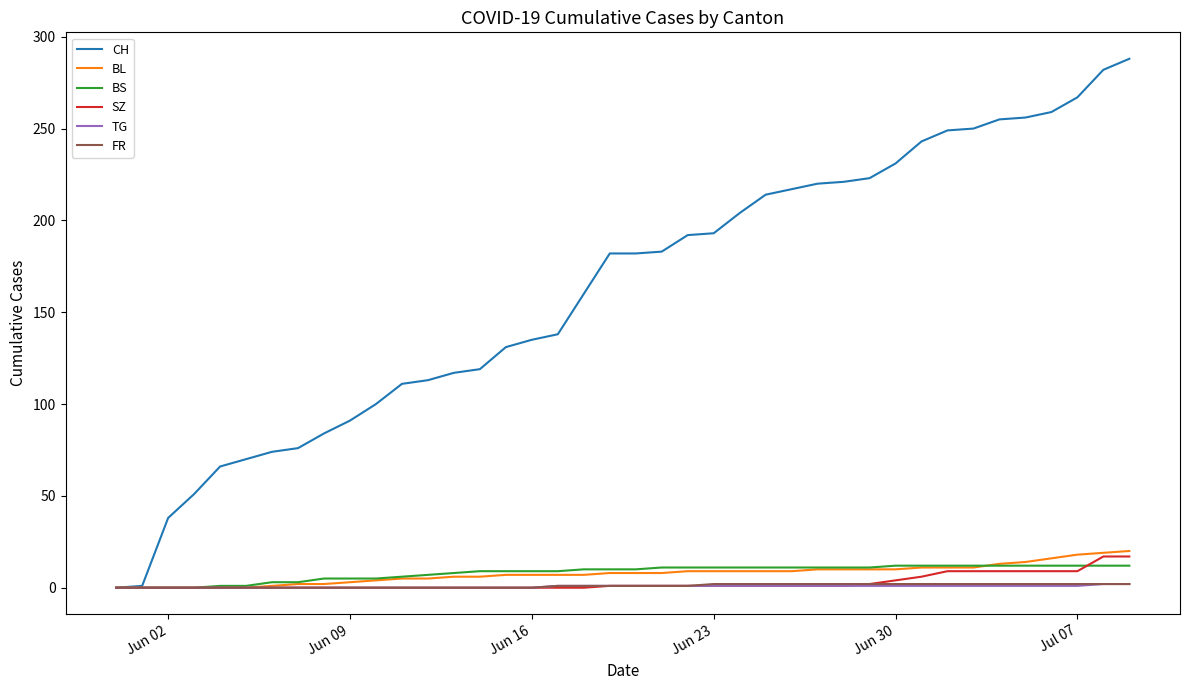

What is the highest value of the BL series?

20